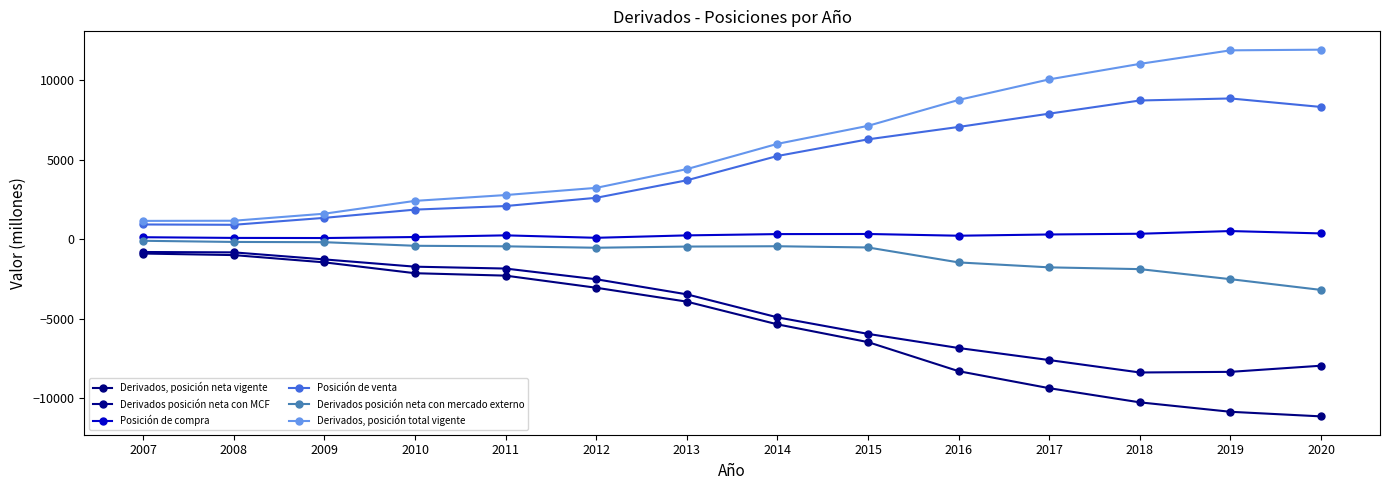

How many series are shown in this chart?

6